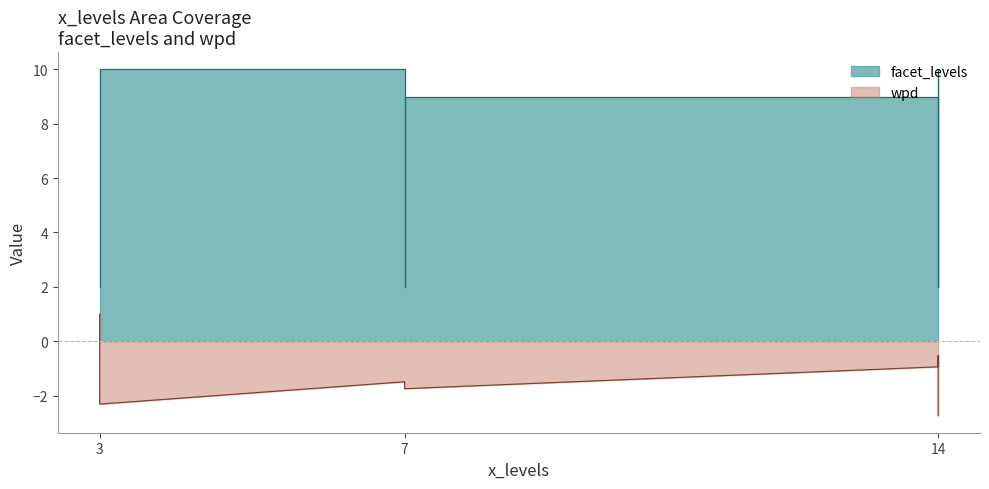

Does the chart display data point markers on the line(s)?

No